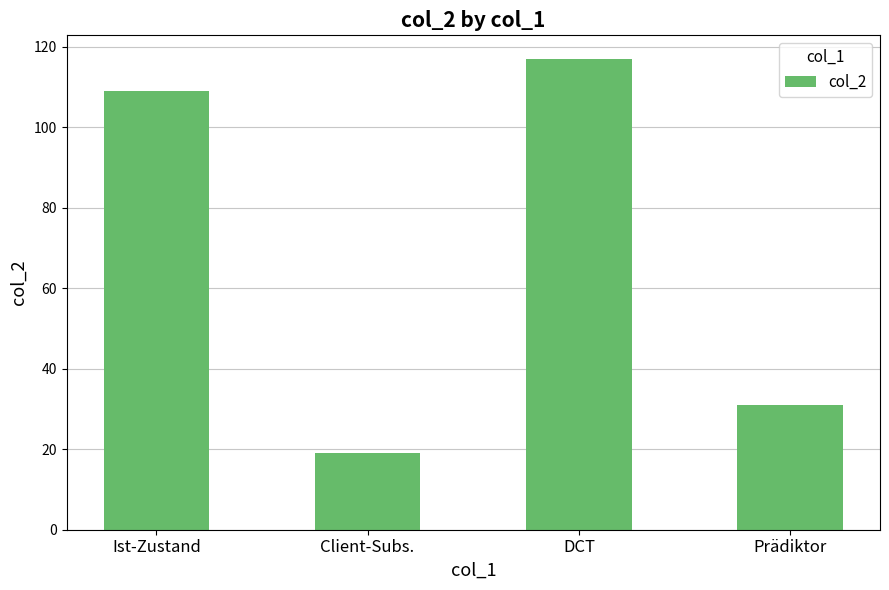

Reading left to right, list all the values displayed in this chart.

Ist-Zustand=109	Client-Subs.=19	DCT=117	Prädiktor=31